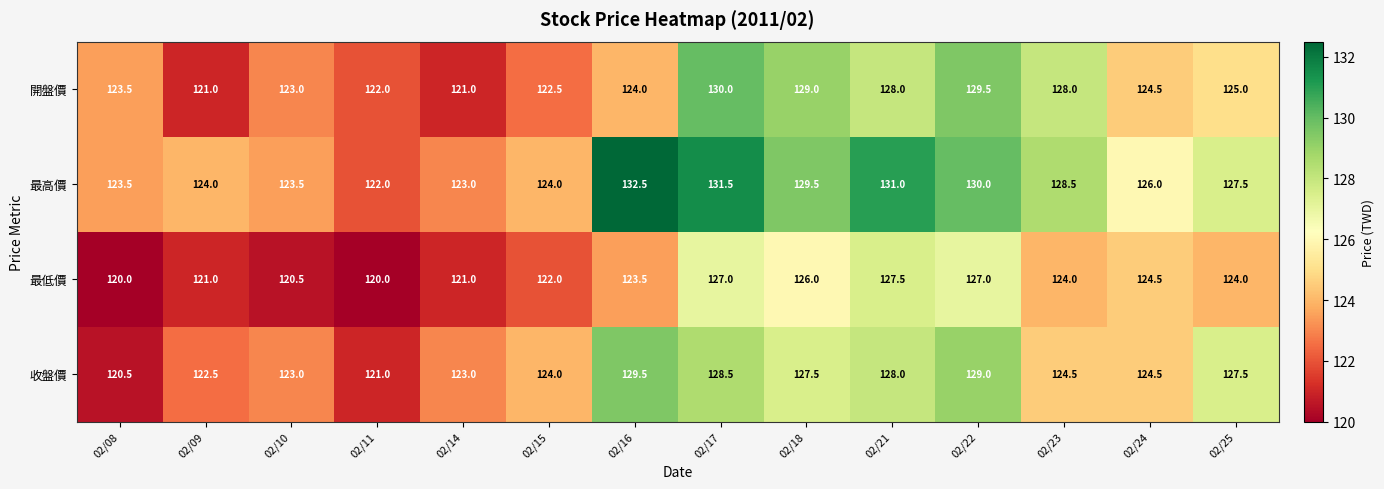

List the series in order of their peak value, lowest first.

最低價, 收盤價, 開盤價, 最高價